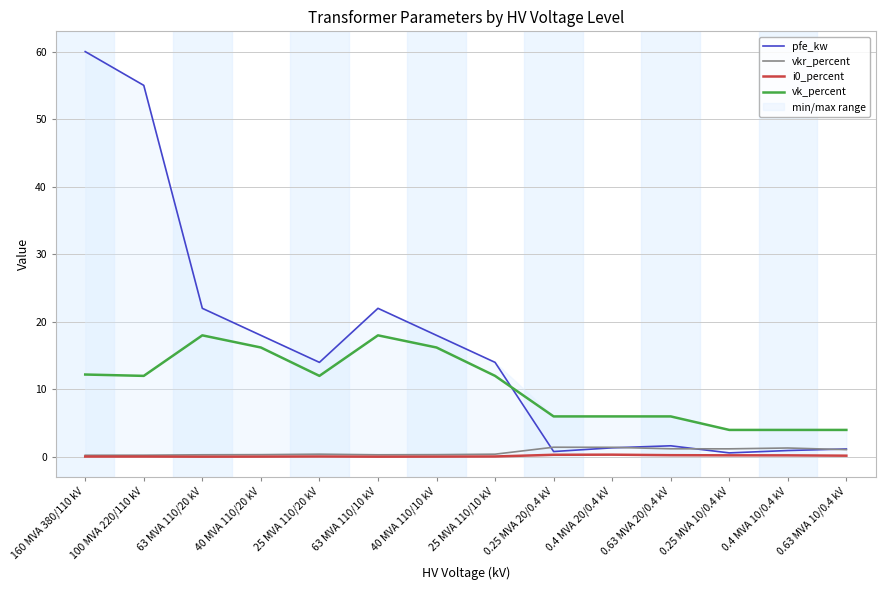

What is the difference between the highest and lowest values at 0.63 MVA 20/0.4 kV?

5.7